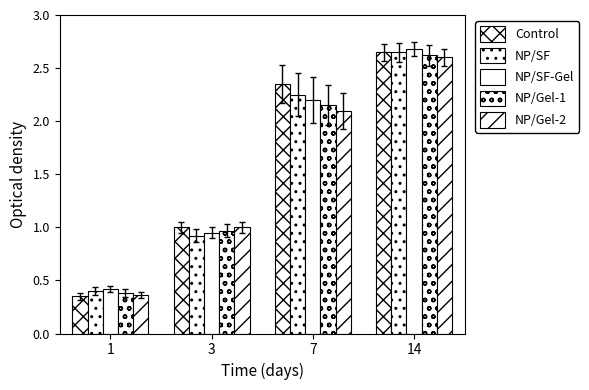

At which label does Control first exceed 2?

7